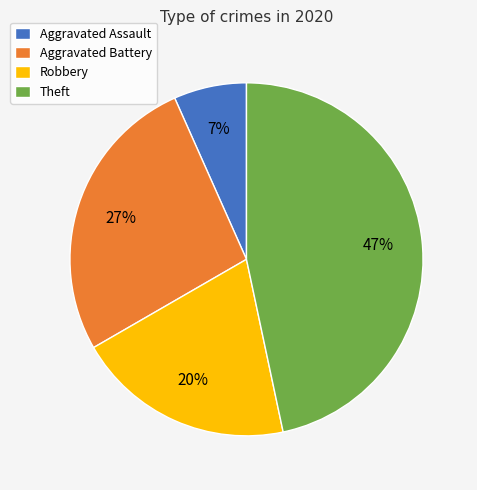

What percentage is the Aggravated Assault slice, to the nearest percent?

7%